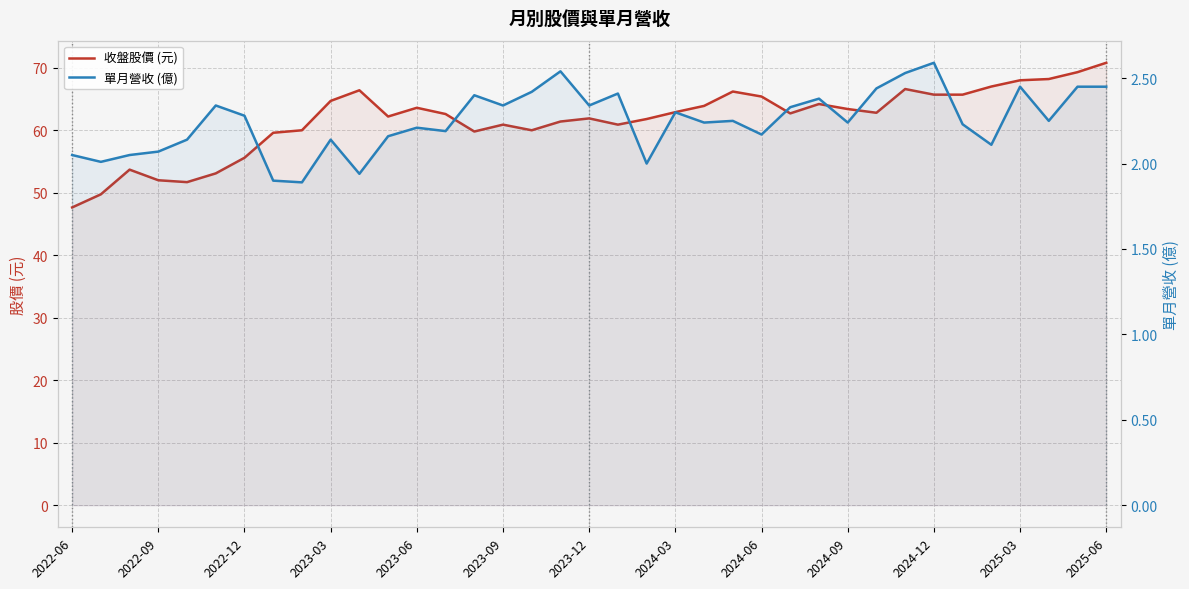

How many data points in 收盤股價 (元) are less than 62?

16